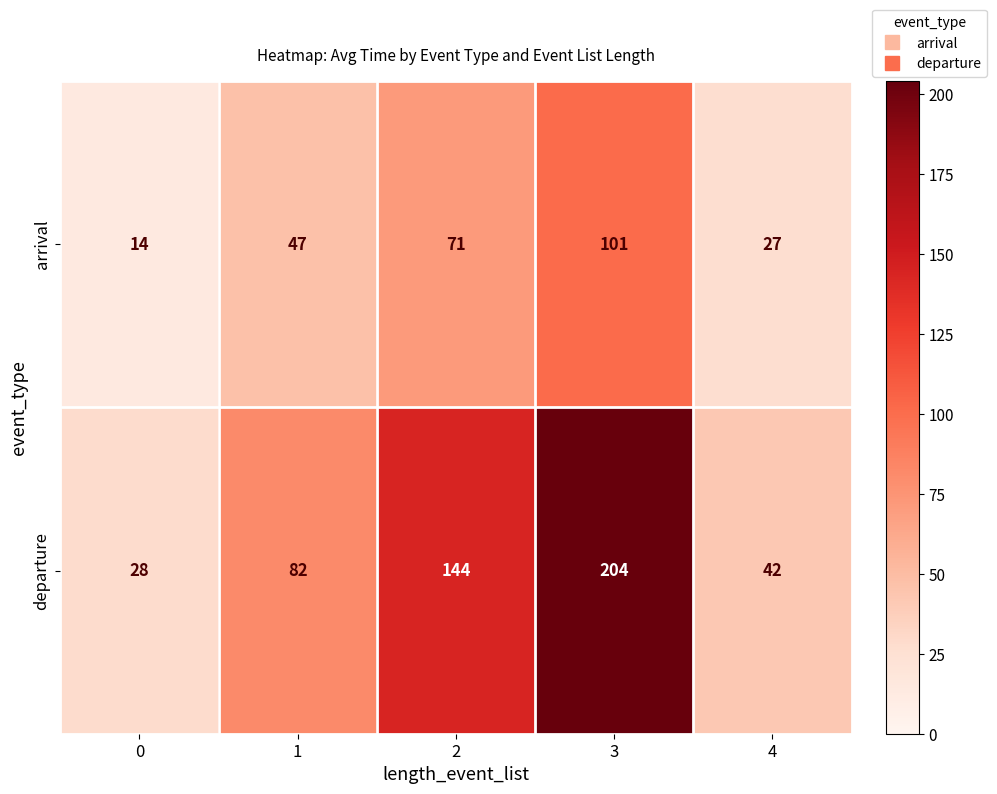

Reading right to left, what are all the values shown in this chart?

arrival: 4=27	3=101	2=71	1=47	0=14
departure: 4=42	3=204	2=144	1=82	0=28